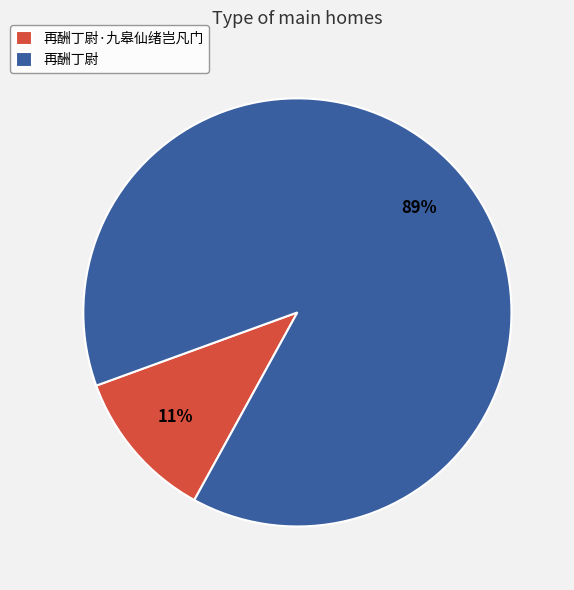

To the nearest percent, what percentage of the pie is 再酬丁尉·九皋仙绪岂凡门?

11%